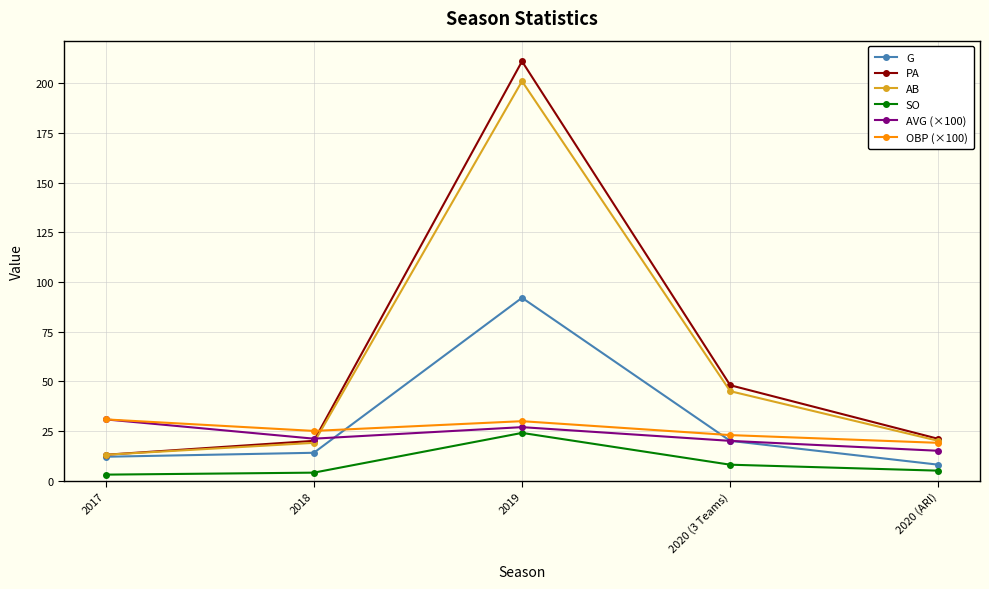

How many data points in AVG (×100) are above 21?

3